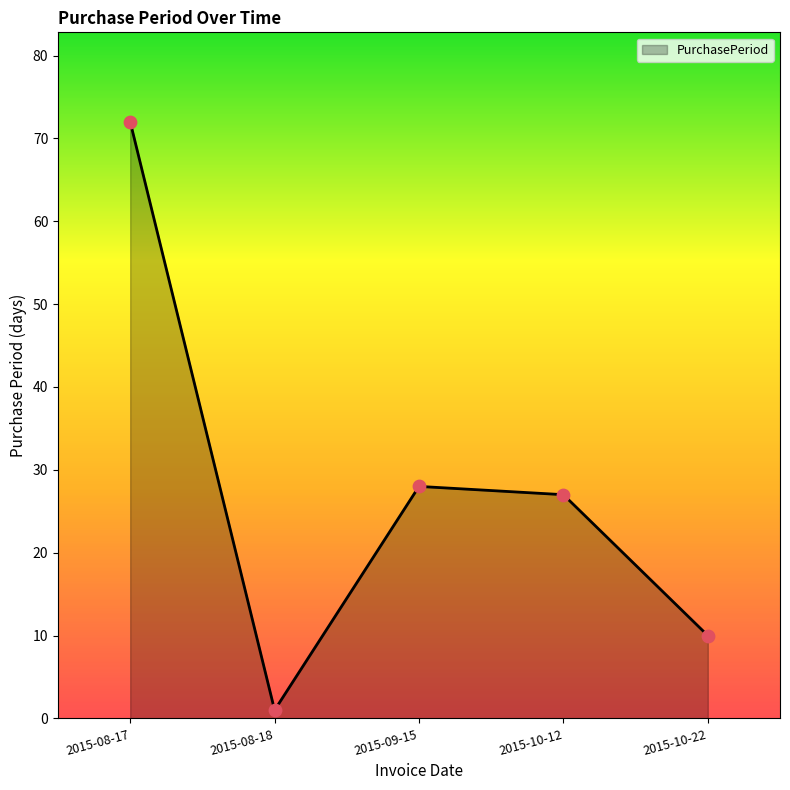

Which has a higher value, 2015-10-12 or 2015-08-17?

2015-08-17